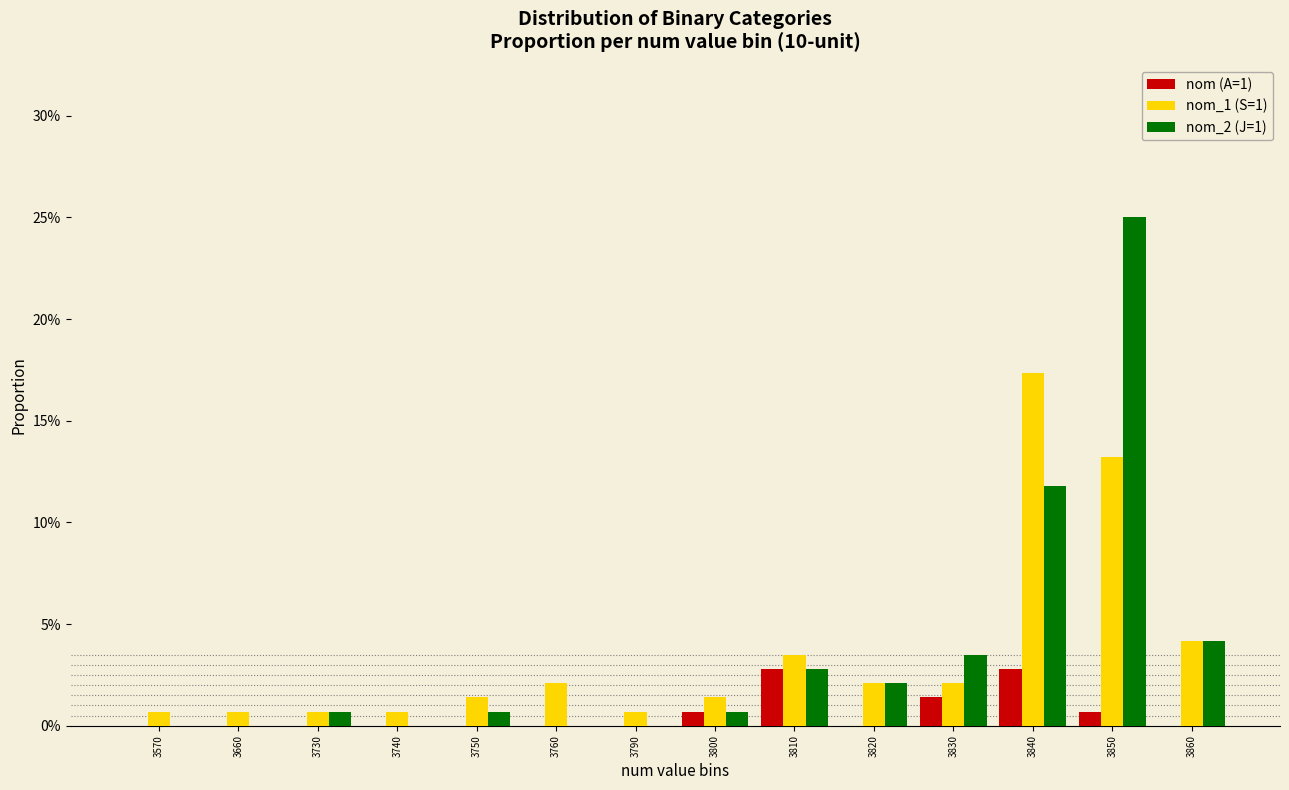

Are the bars horizontal?

No